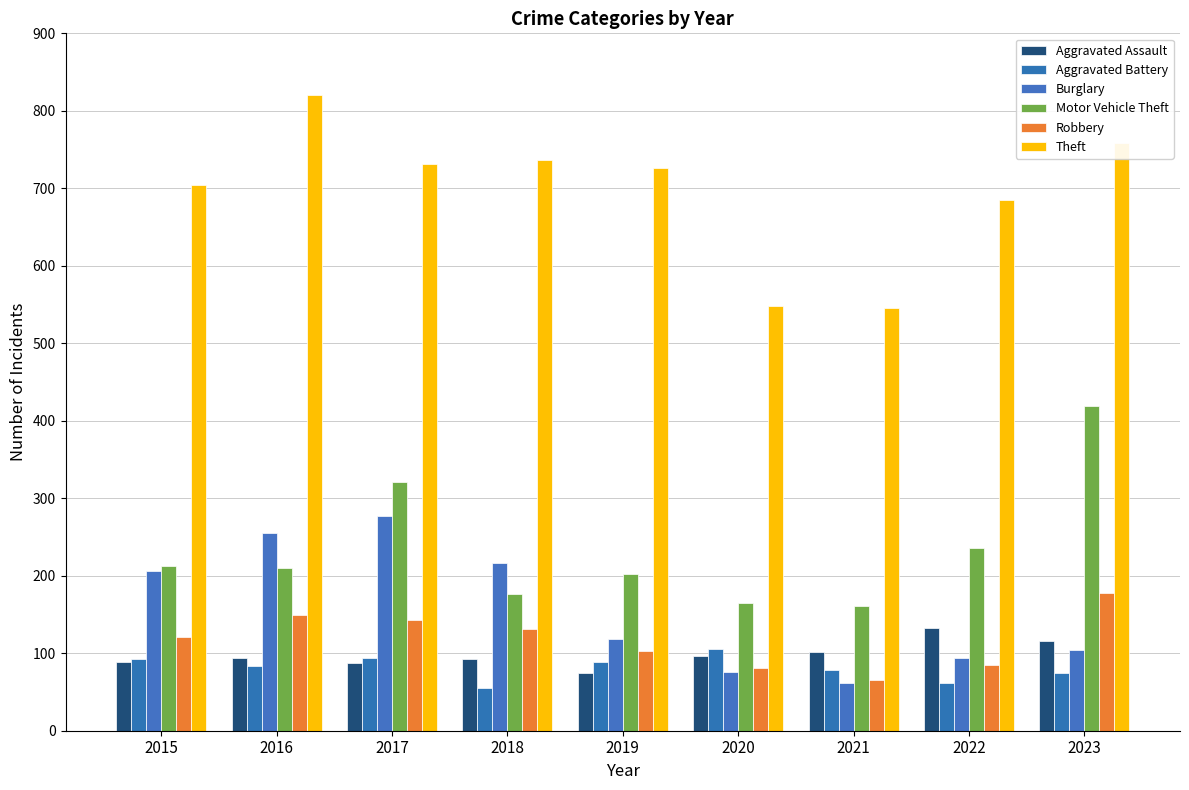

Where is Robbery nearest to the value 121?

2015